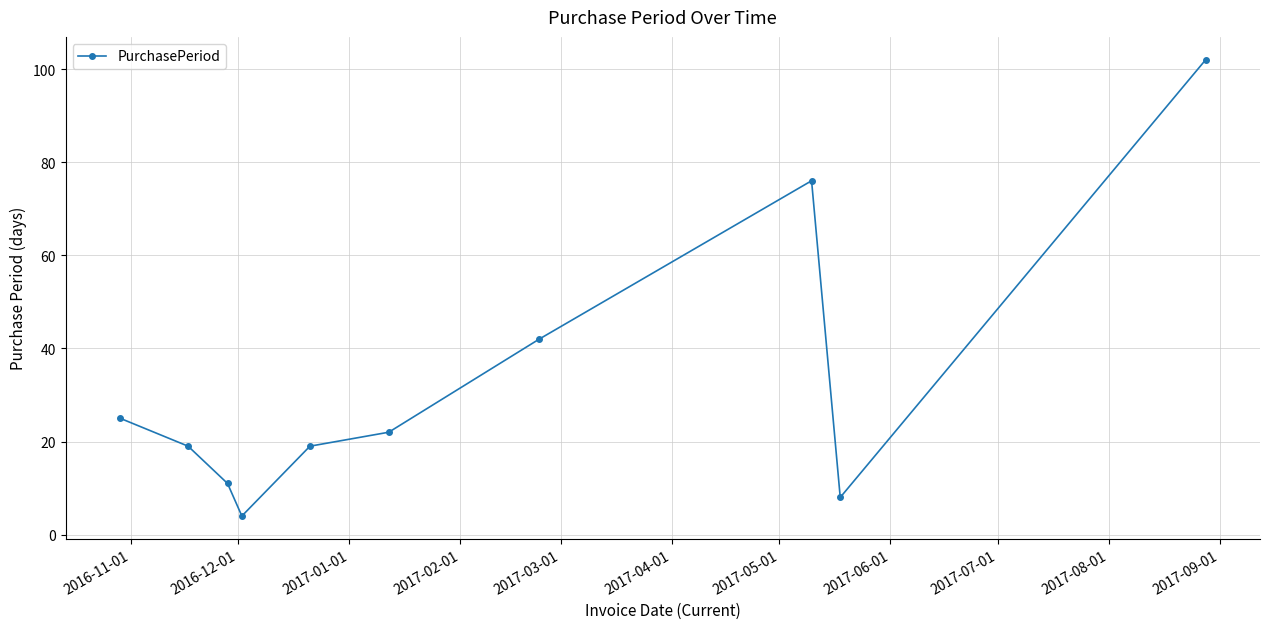

What is the minimum value shown in the chart?

4